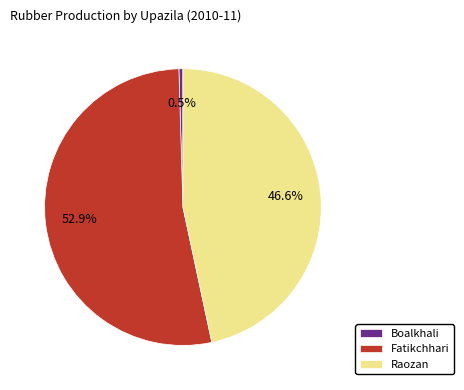

What percentage do Boalkhali and Raozan together represent?

47.1%